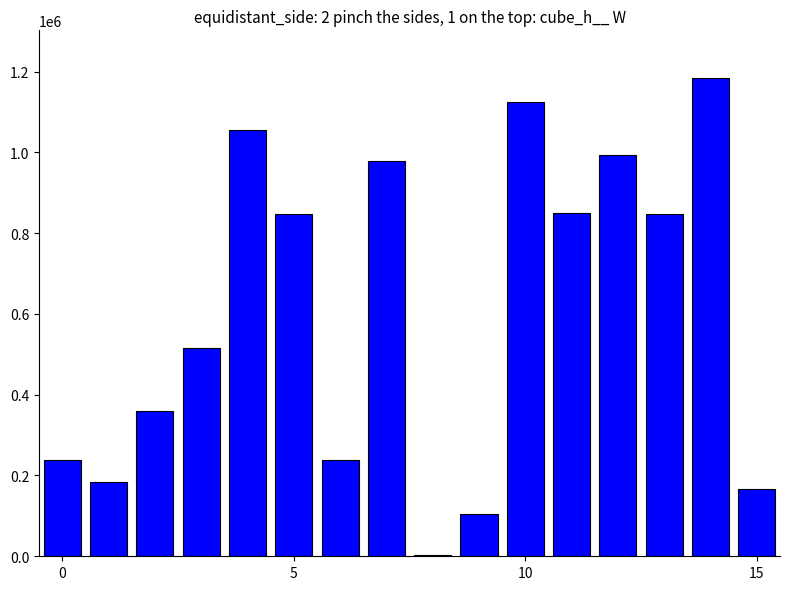

How many categories are shown in the chart?

16